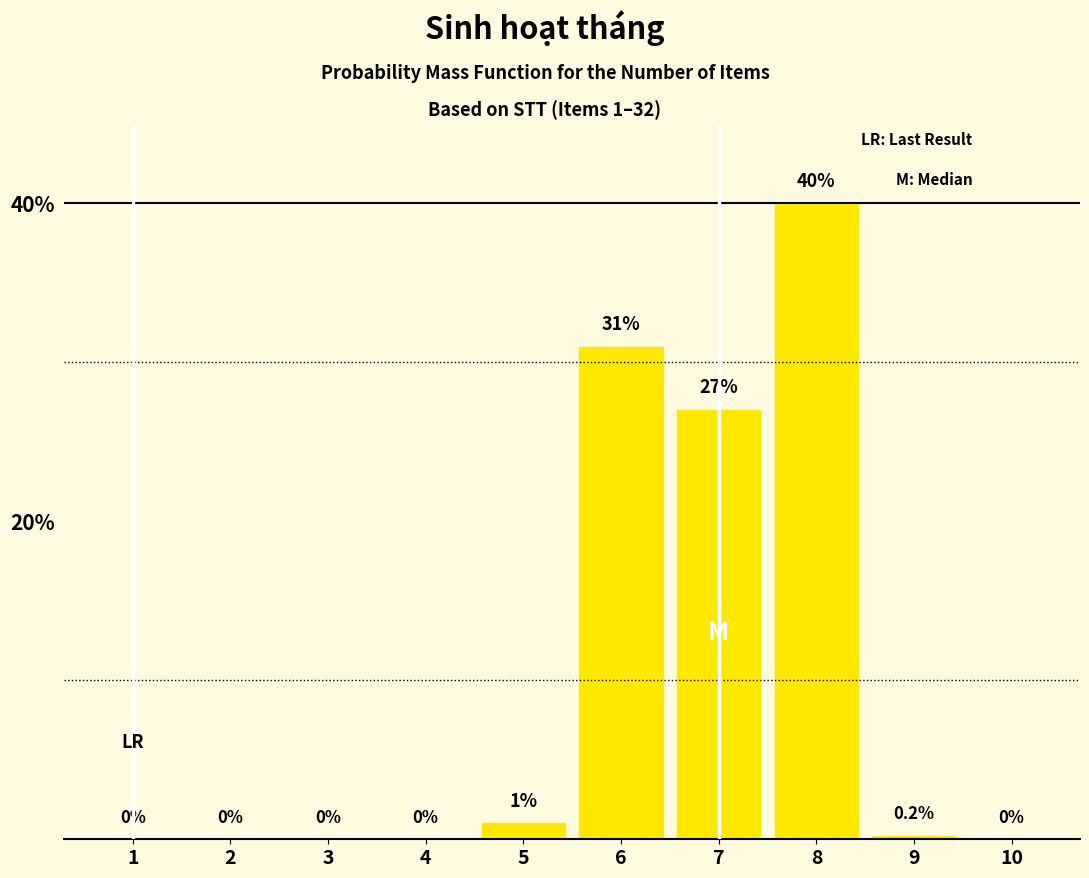

Reading left to right, extract all data points from this chart.

1=0.0	2=0.0	3=0.0	4=0.0	5=1.0	6=31.0	7=27.0	8=40.0	9=0.2	10=0.0